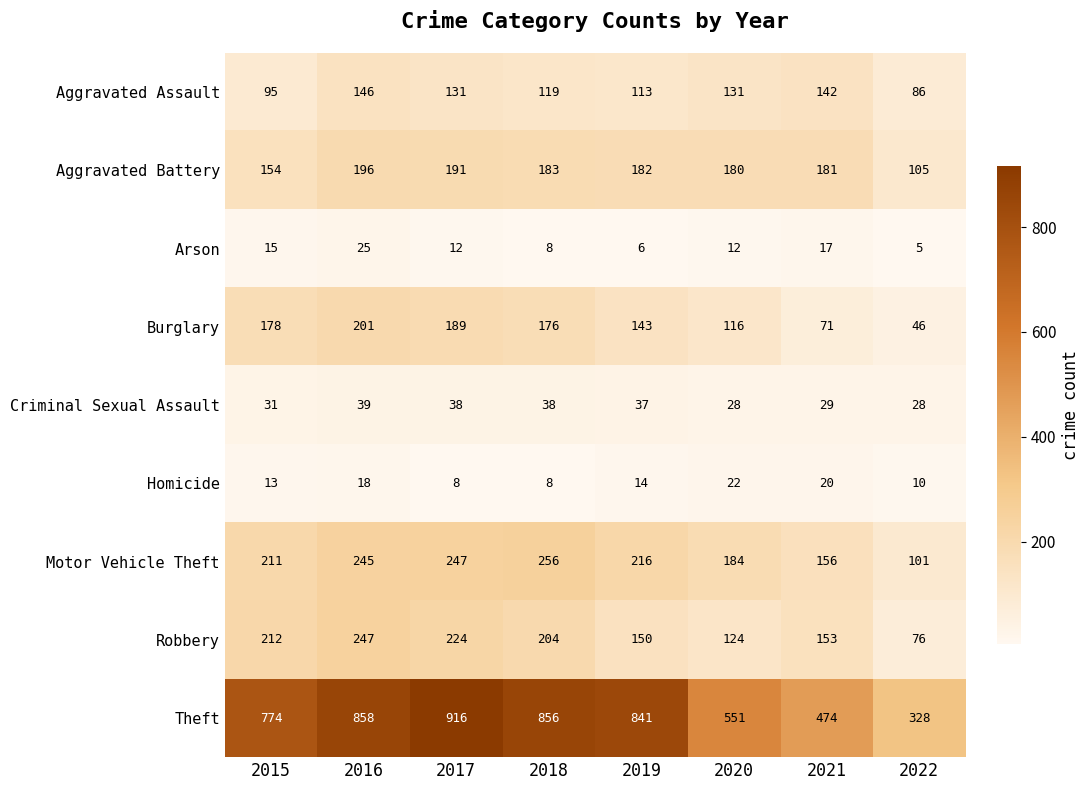

Where does the Homicide series first go above 14?

2016